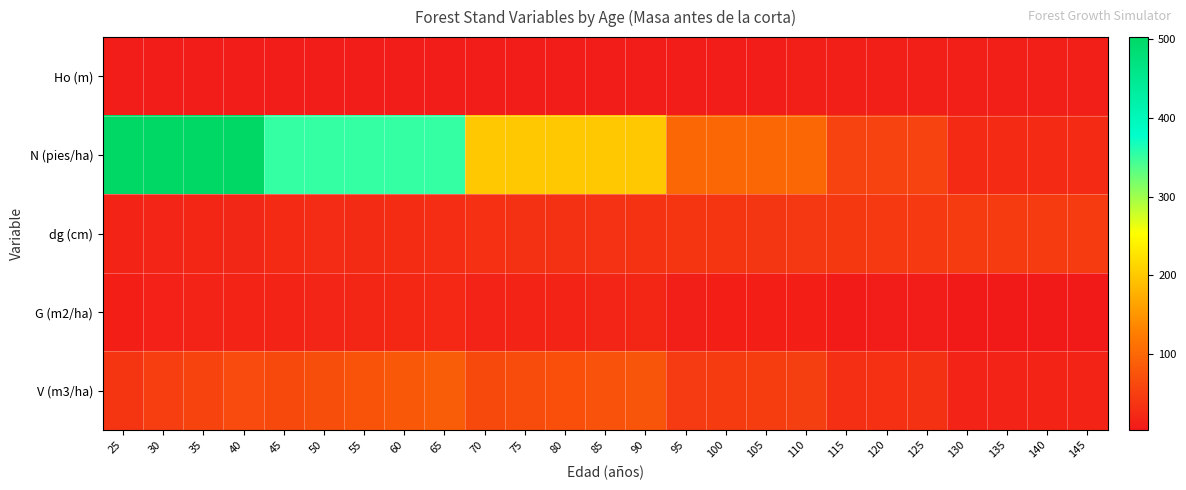

Rank the series at 55 from lowest to highest value.

Ho (m), G (m2/ha), dg (cm), V (m3/ha), N (pies/ha)